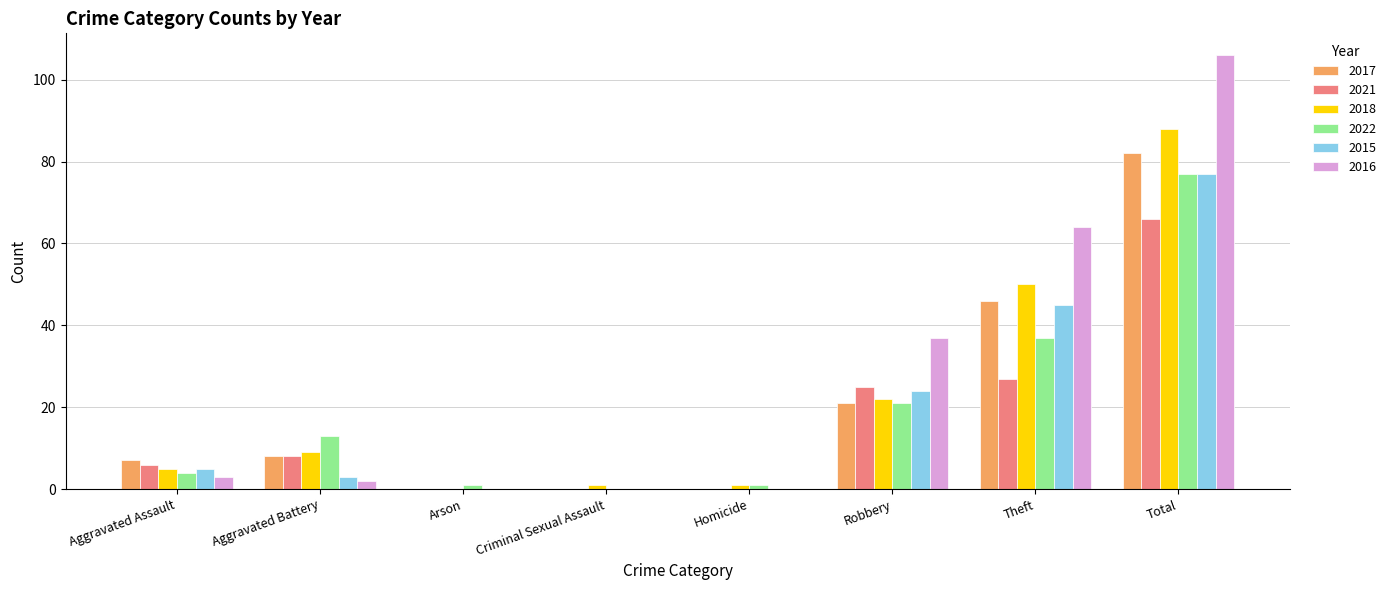

Which series has the largest range (max minus min)?

2016